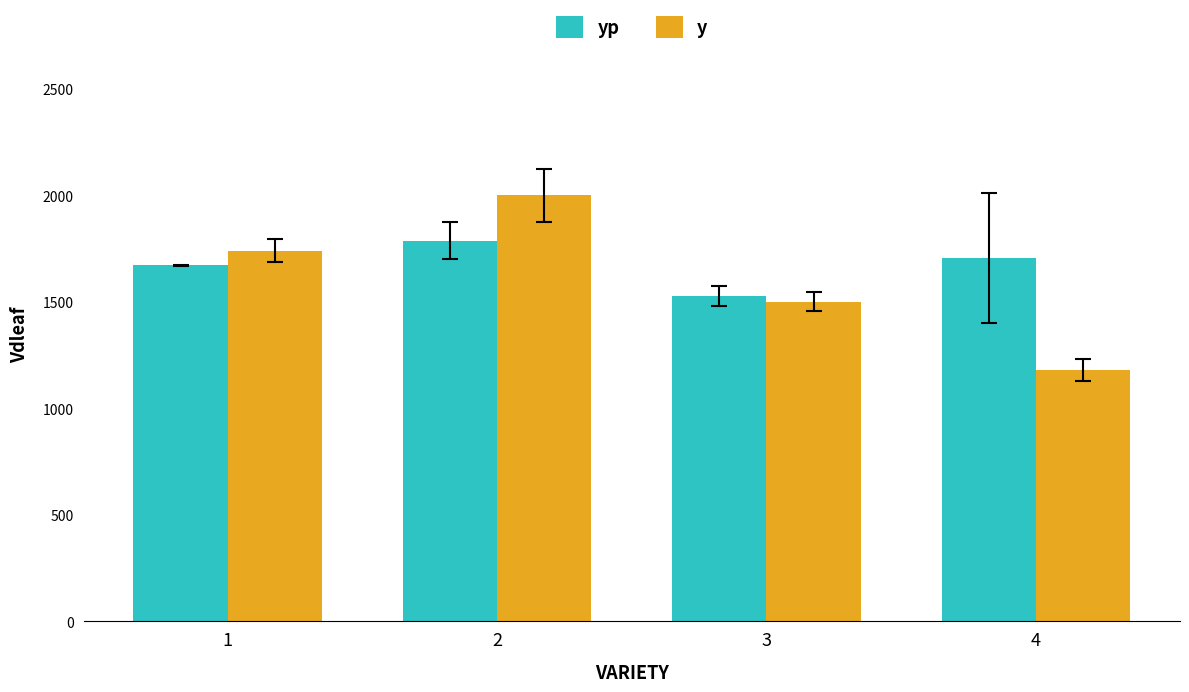

Count the number of data series in this chart.

2